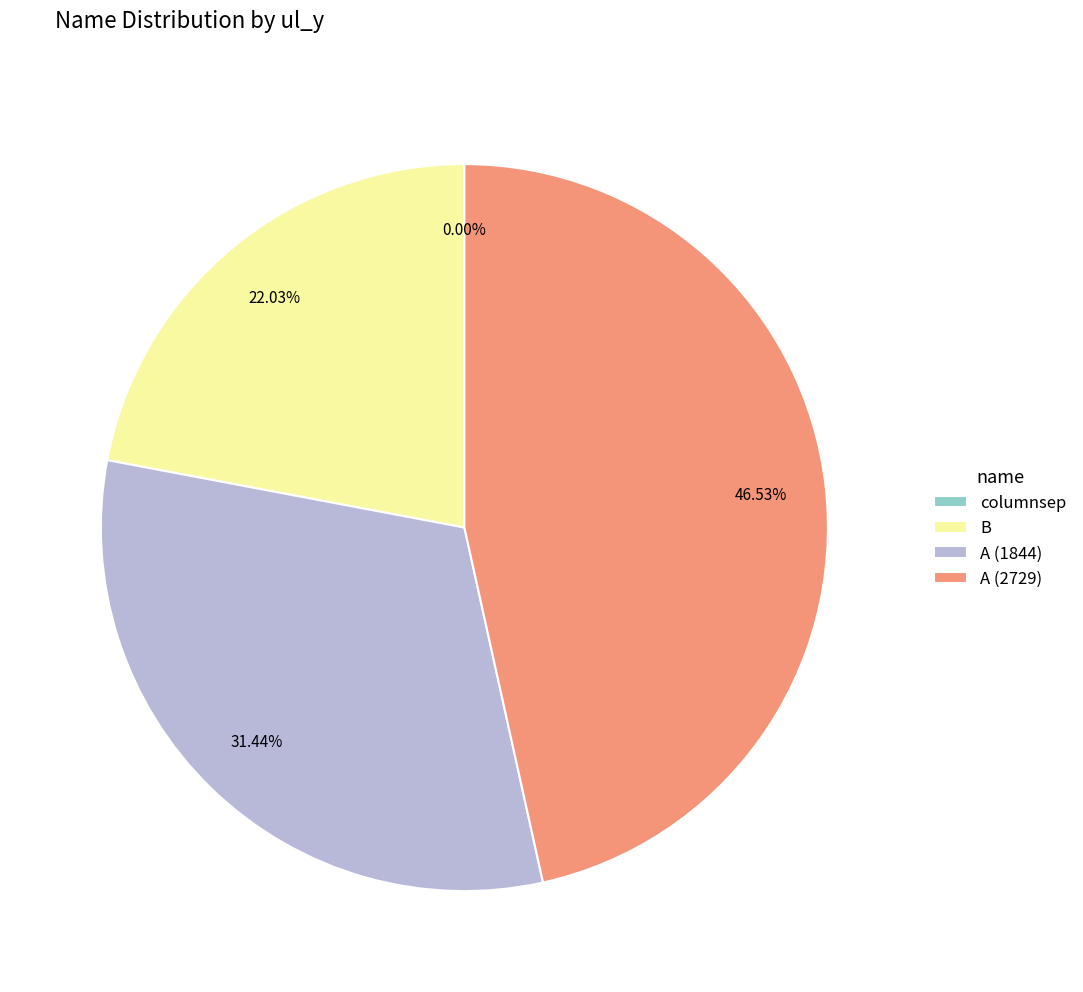

What percentage is the A (1844) slice, to the nearest percent?

31%